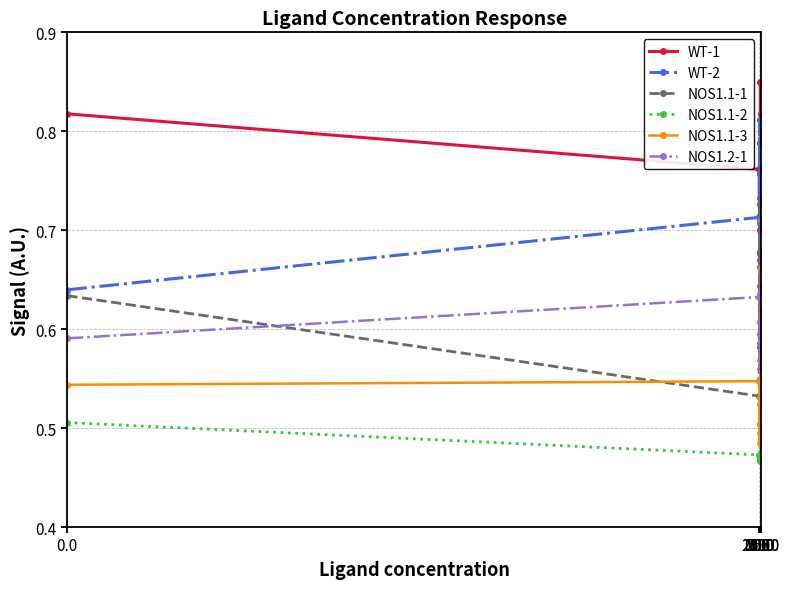

True or false: NOS1.1-1 has more than 2 interior local peaks.

False